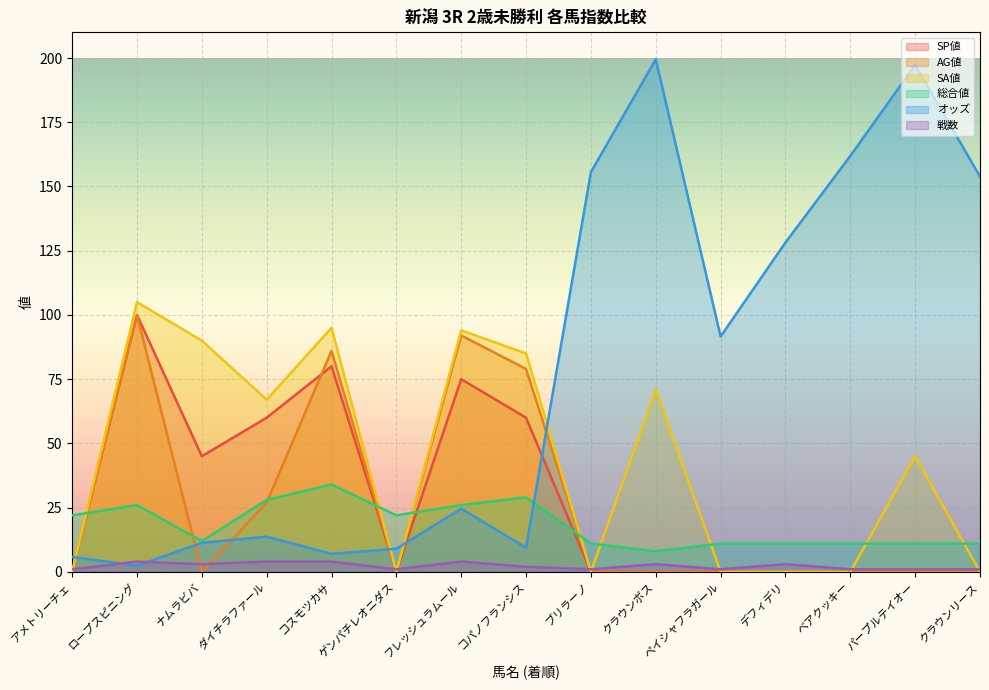

Is the value of 戦数 at ダイチラファール greater than the value of SP値 at ダイチラファール?

No